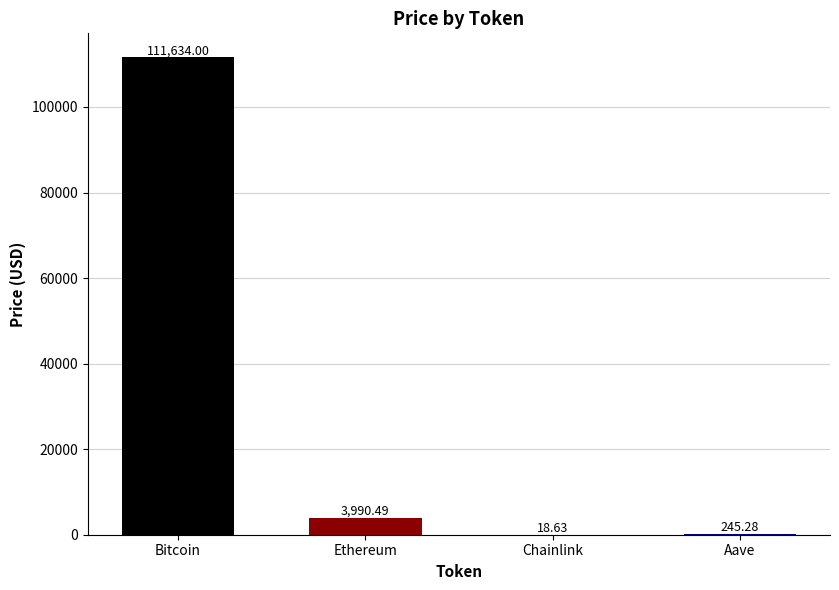

Which label corresponds to the largest value in the chart?

Bitcoin